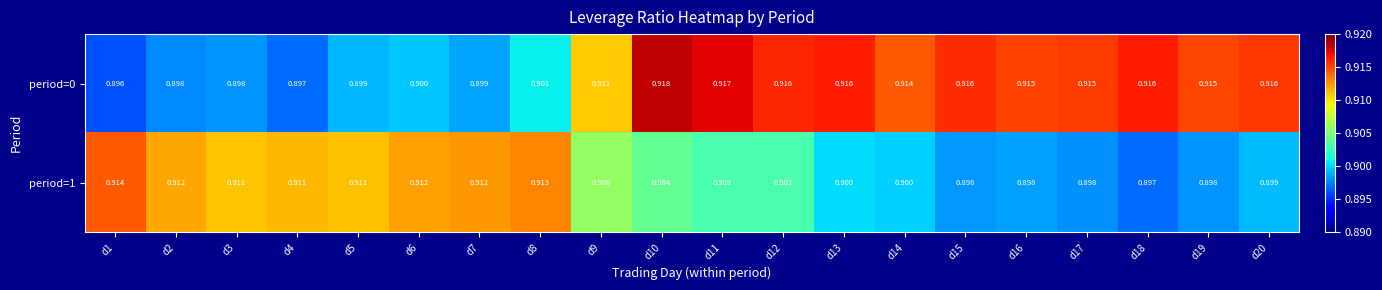

Is the value of period=1 at d14 greater than the value of period=0 at d5?

Yes